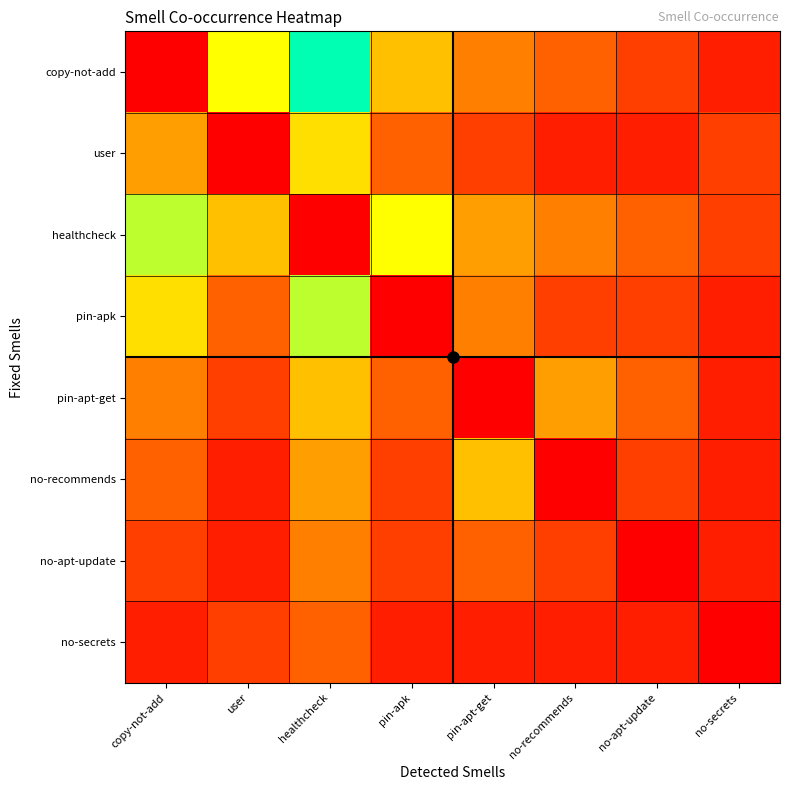

Reading left to right, list all the values displayed in this chart.

copy-not-add: copy-not-add=0	user=8	healthcheck=12	pin-apk=6	pin-apt-get=4	no-recommends=3	no-apt-update=2	no-secrets=1
user: copy-not-add=5	user=0	healthcheck=7	pin-apk=3	pin-apt-get=2	no-recommends=1	no-apt-update=1	no-secrets=2
healthcheck: copy-not-add=9	user=6	healthcheck=0	pin-apk=8	pin-apt-get=5	no-recommends=4	no-apt-update=3	no-secrets=2
pin-apk: copy-not-add=7	user=3	healthcheck=9	pin-apk=0	pin-apt-get=4	no-recommends=2	no-apt-update=2	no-secrets=1
pin-apt-get: copy-not-add=4	user=2	healthcheck=6	pin-apk=3	pin-apt-get=0	no-recommends=5	no-apt-update=3	no-secrets=1
no-recommends: copy-not-add=3	user=1	healthcheck=5	pin-apk=2	pin-apt-get=6	no-recommends=0	no-apt-update=2	no-secrets=1
no-apt-update: copy-not-add=2	user=1	healthcheck=4	pin-apk=2	pin-apt-get=3	no-recommends=2	no-apt-update=0	no-secrets=1
no-secrets: copy-not-add=1	user=2	healthcheck=3	pin-apk=1	pin-apt-get=1	no-recommends=1	no-apt-update=1	no-secrets=0